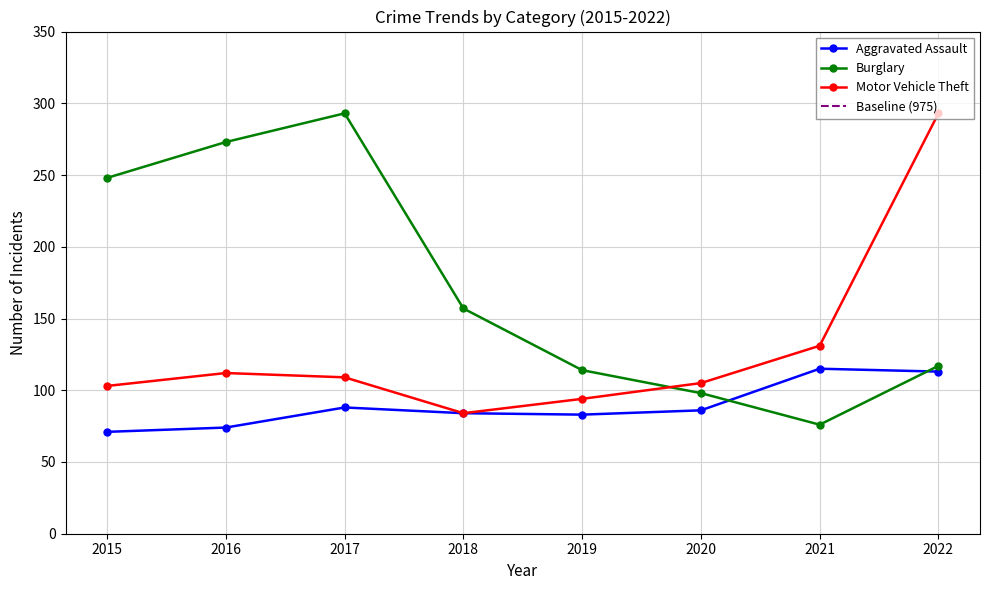

In Burglary, how many points are higher than both neighbors (excluding endpoints)?

1